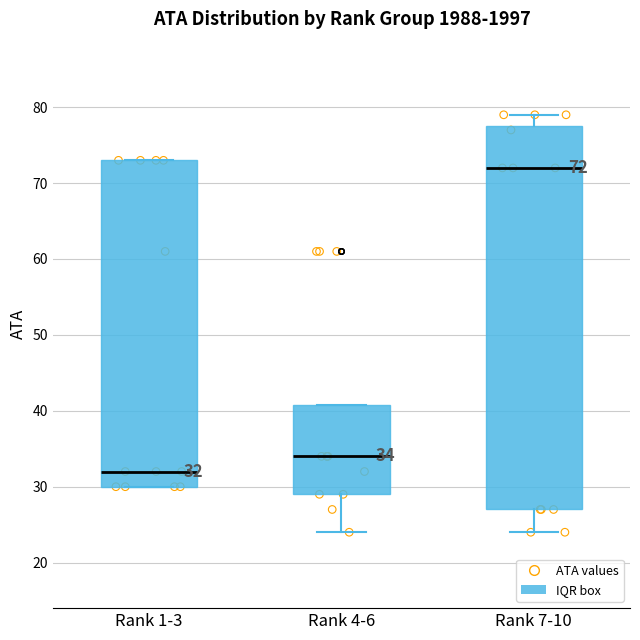

Comparing the boxes themselves (not the whiskers), which one is the tallest?

Rank 7-10